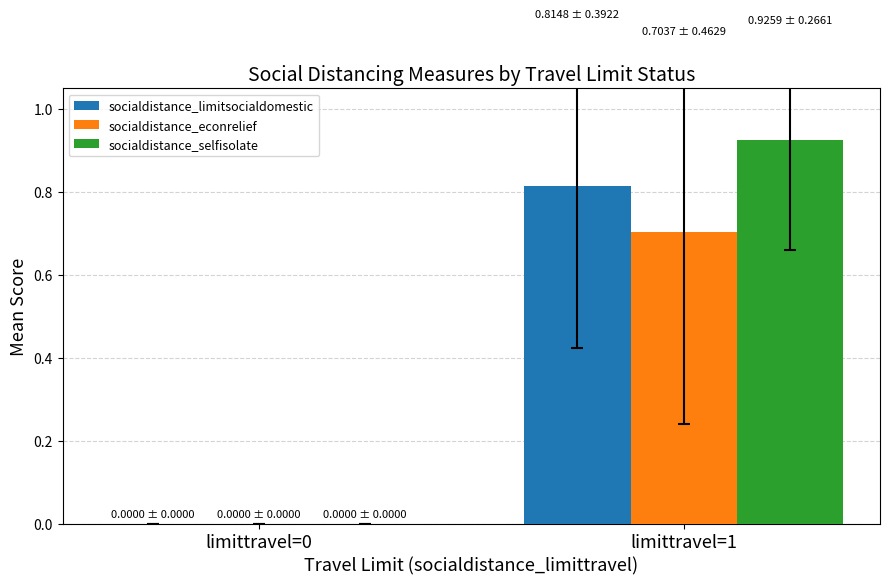

At which category is the sum across all series the highest?

limittravel=1